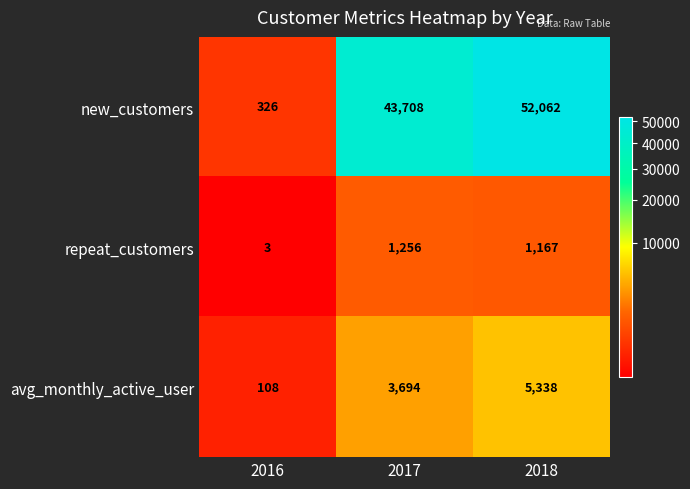

Reading left to right, what are all the values shown in this chart?

new_customers: 326	43708	52062
repeat_customers: 3	1256	1167
avg_monthly_active_user: 108	3694	5338